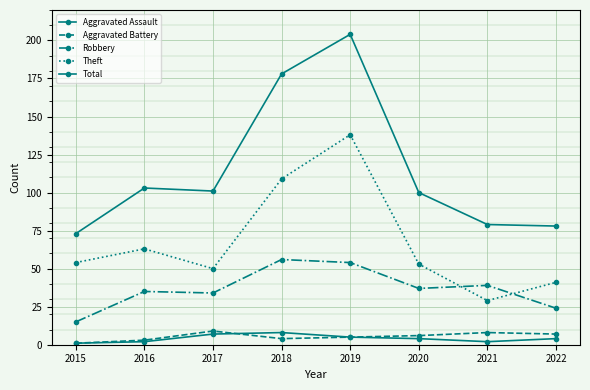

How many values in the Aggravated Battery series are below 6?

4